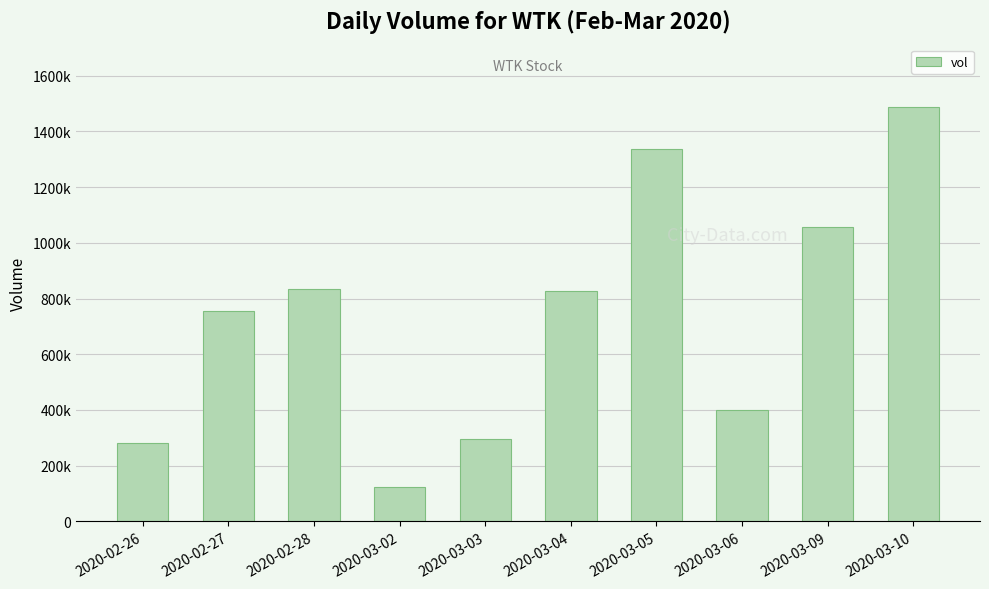

What is the greatest value displayed?

1488600